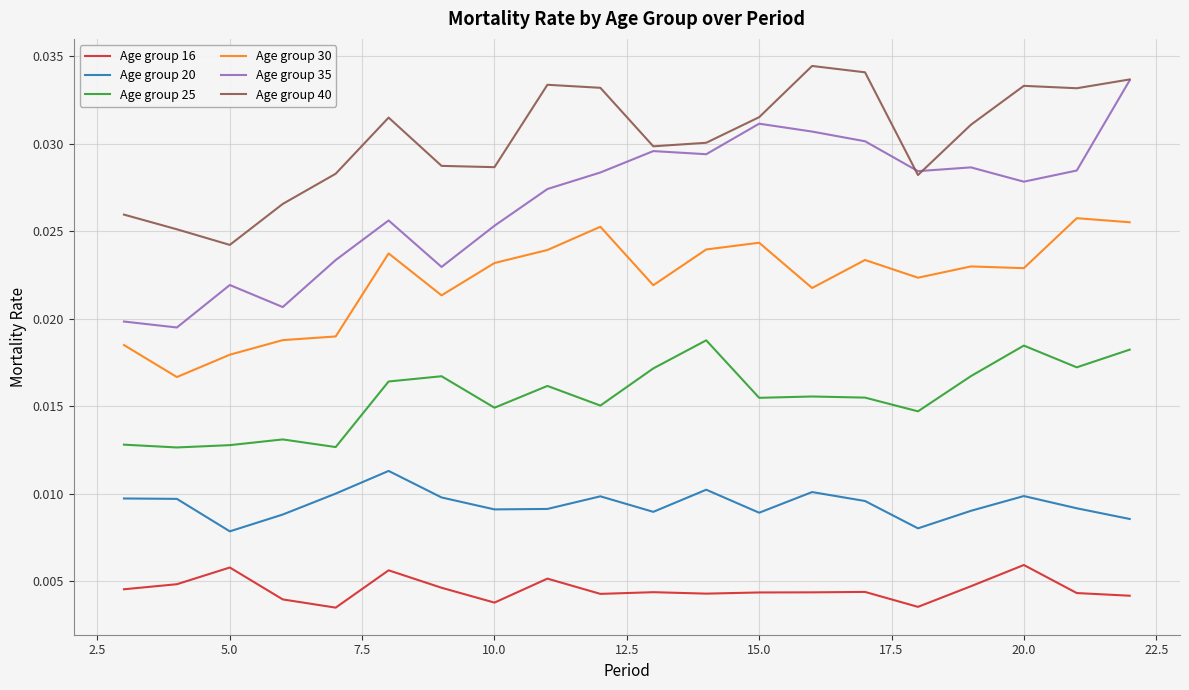

How many lines are shown in the chart?

6